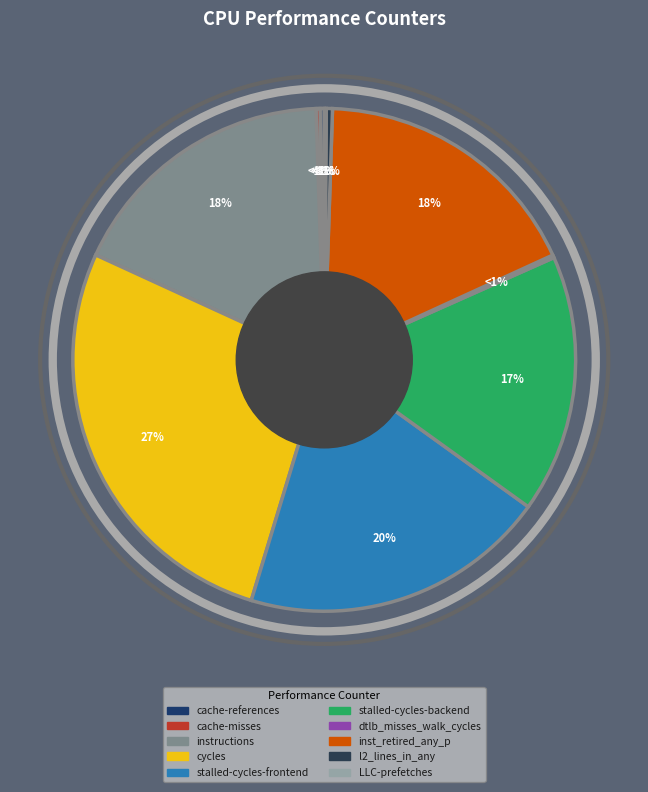

What percentage is NOT represented by cycles?

72.8%